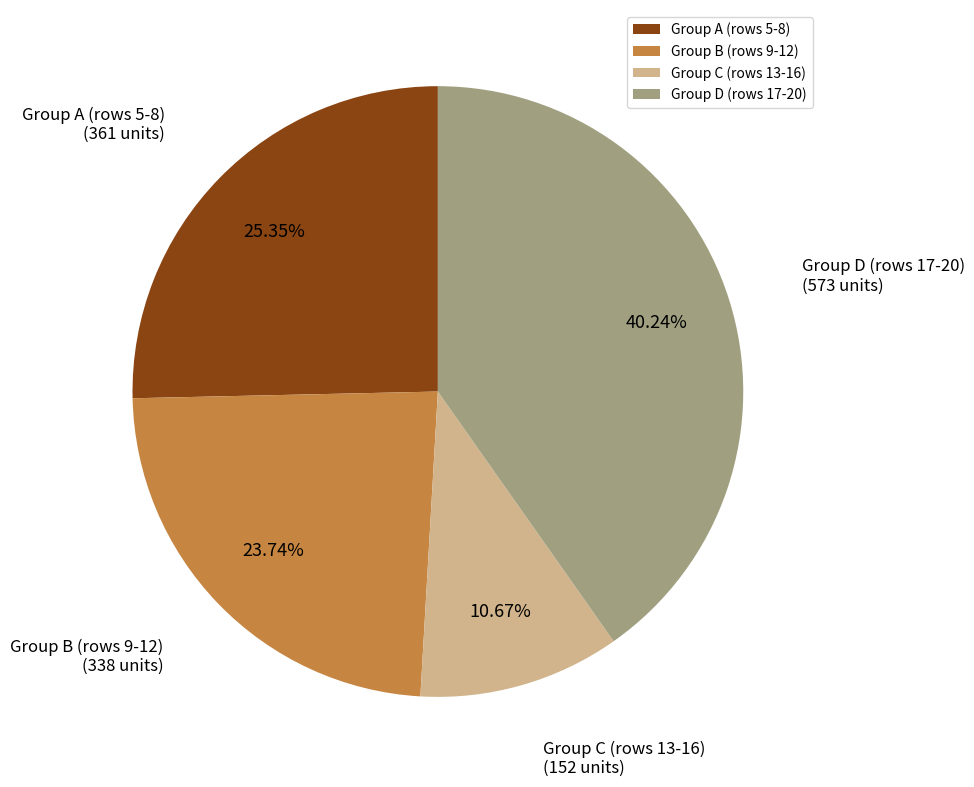

Which slice is the largest?

Group D (rows 17-20)